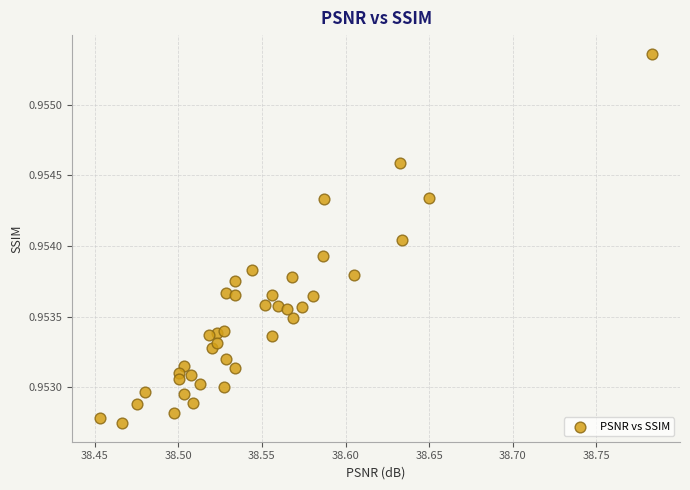

What is the range of X values (max minus min)?

0.3